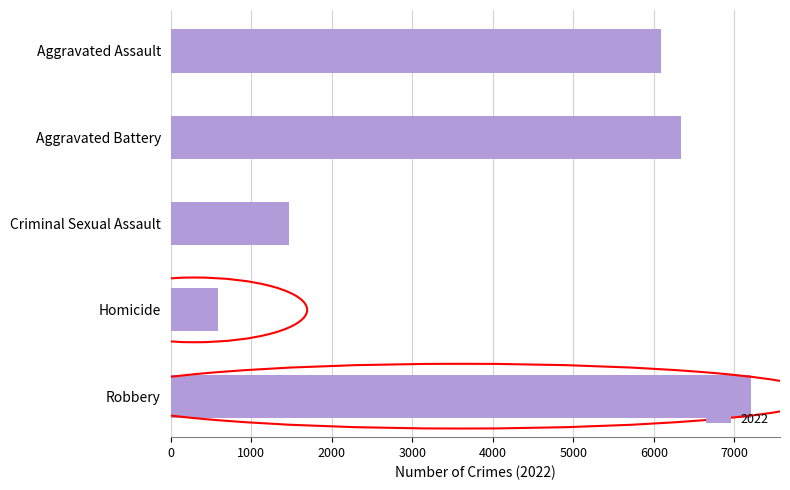

What is the average value?

4338